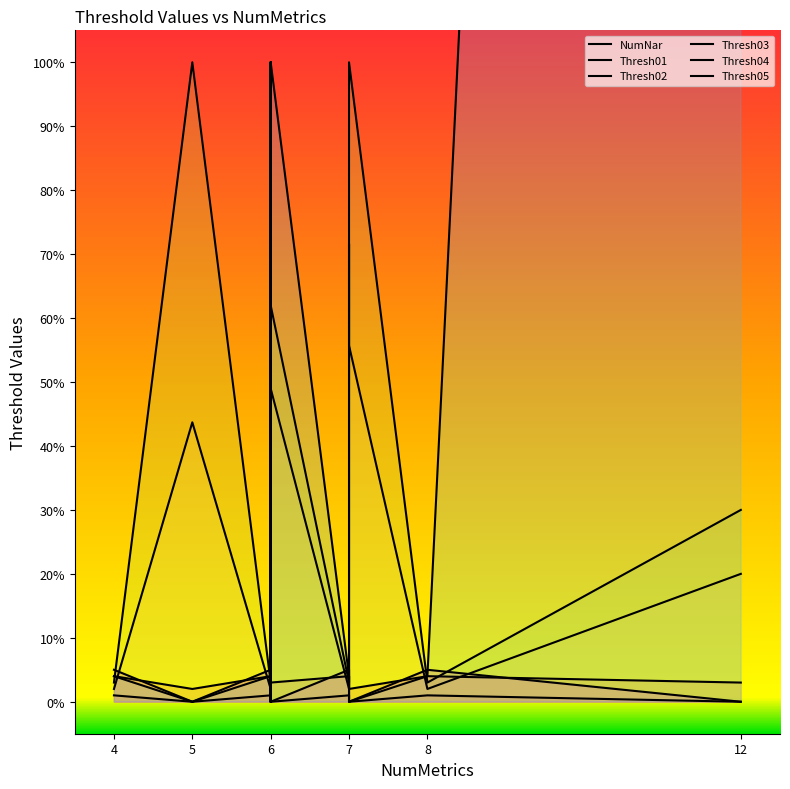

True or false: Thresh03 has more than 1 points higher than both neighbors.

True